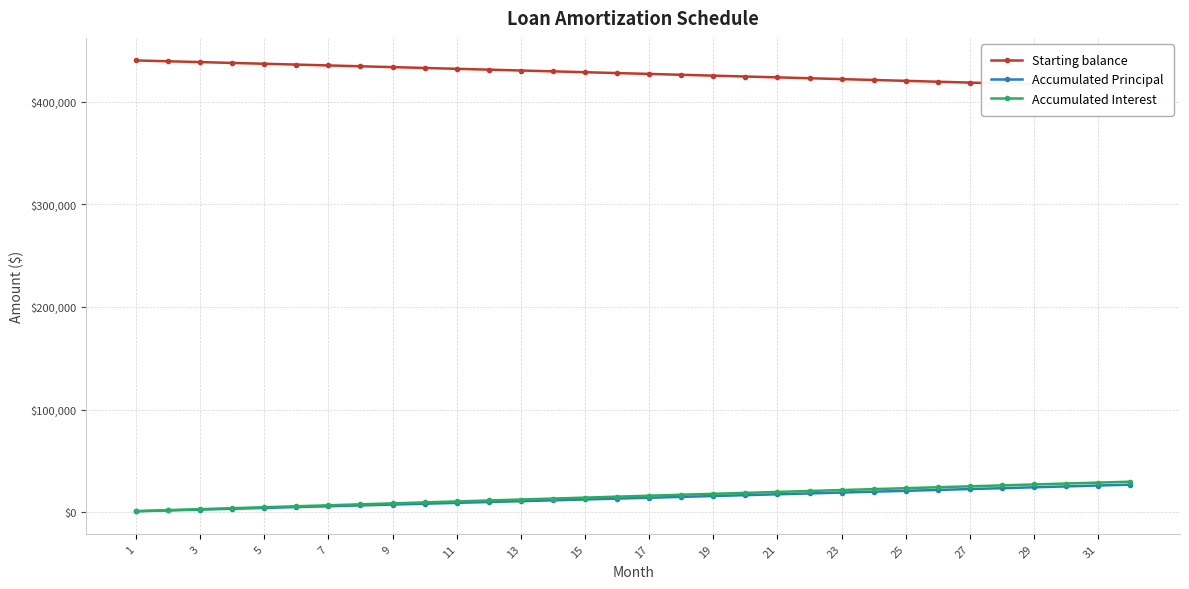

The value of Accumulated Interest at 13 is 12262.6. True or false?

True